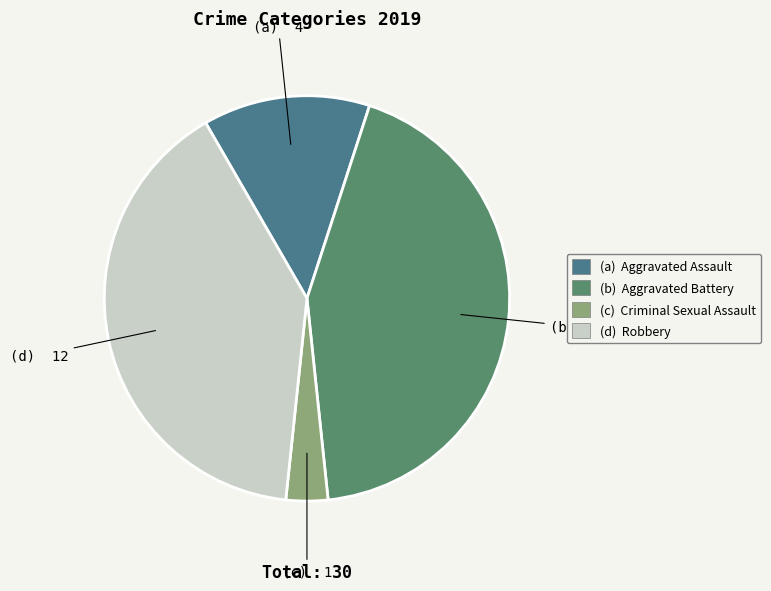

Does any single category account for the majority?

No